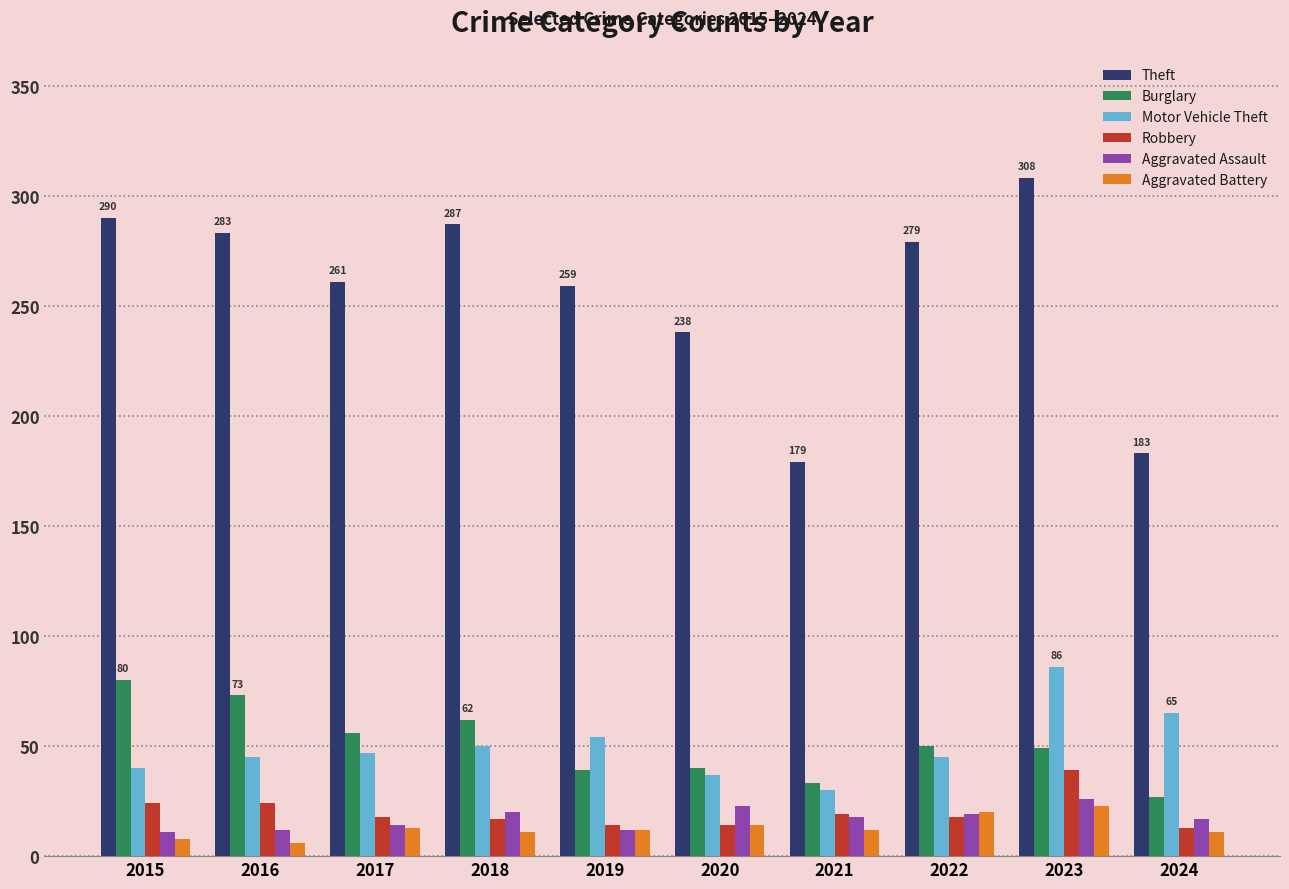

Does the chart contain any negative values?

No